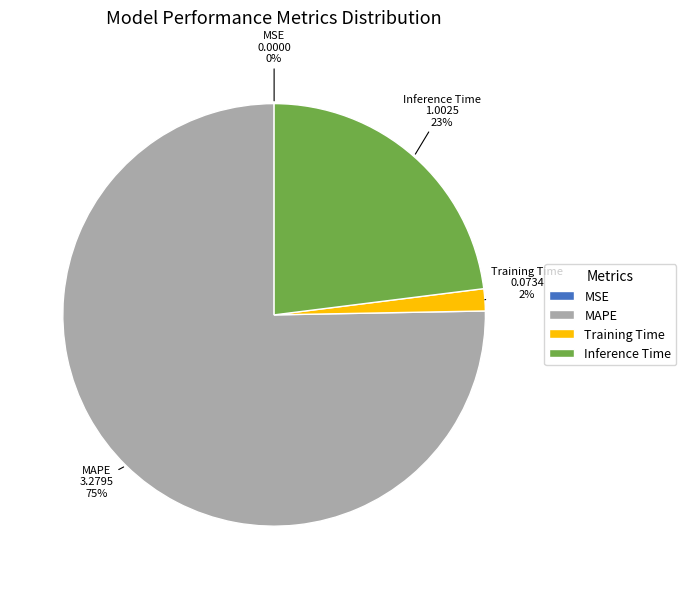

Does any single category account for the majority?

Yes